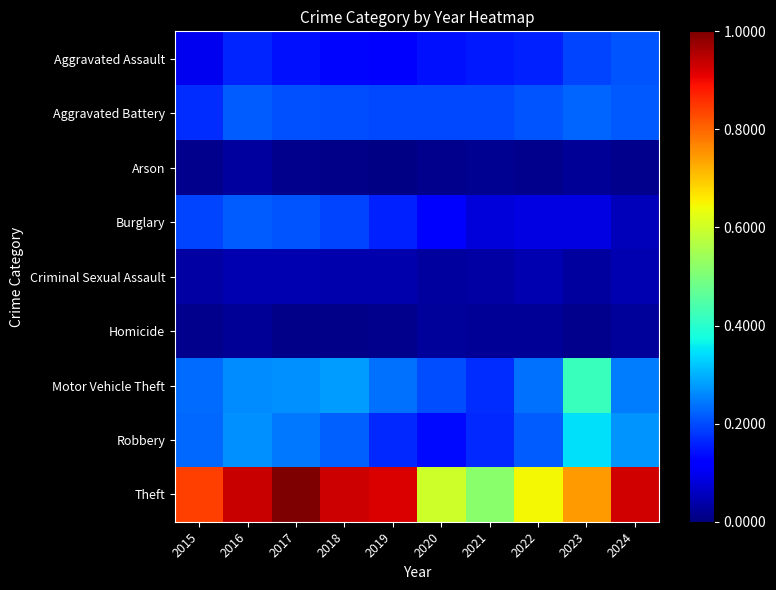

Between 2022 and 2024, which series saw the biggest shift?

Theft